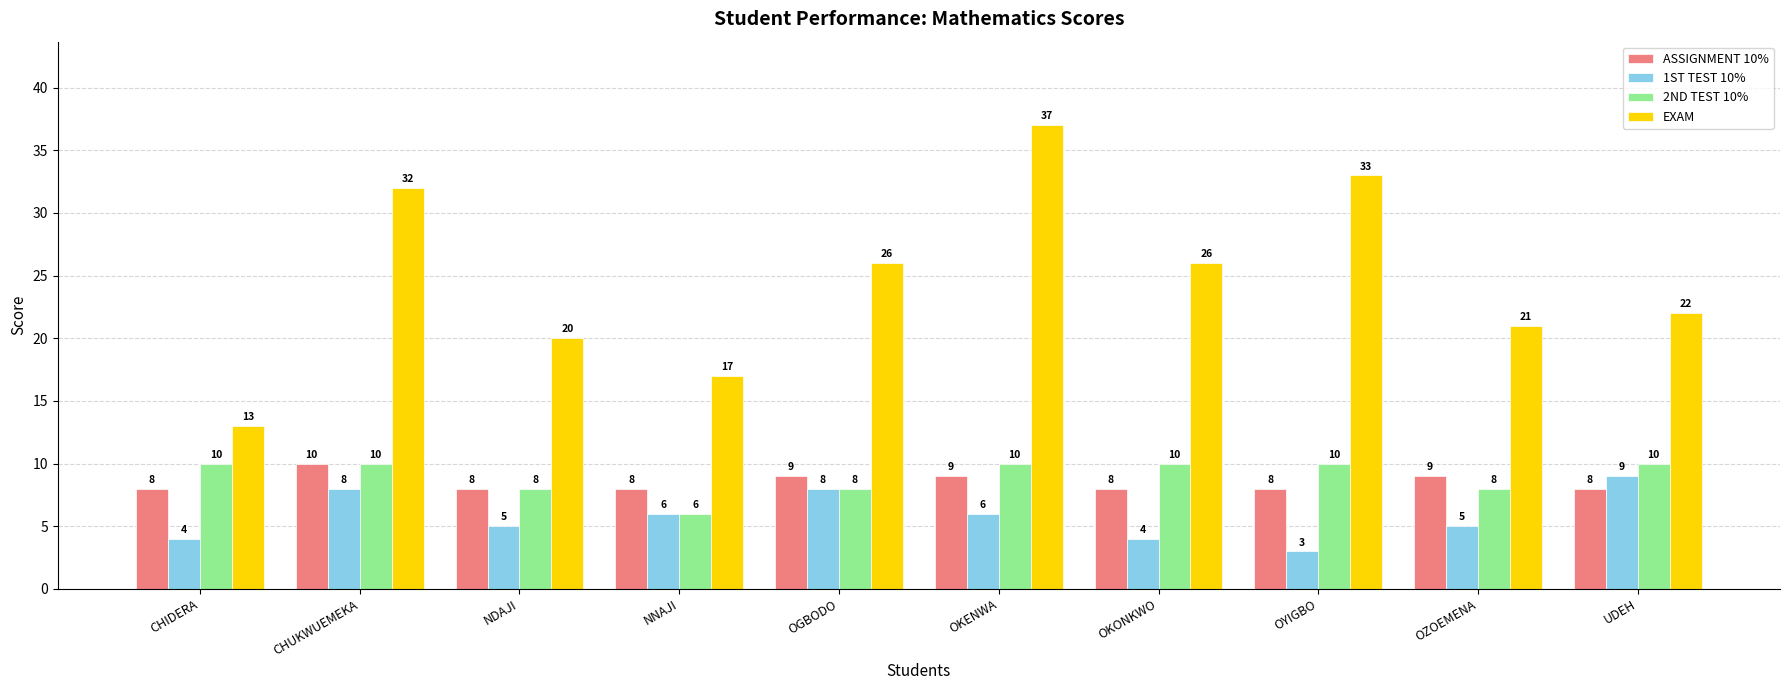

What is the minimum value for 1ST TEST 10%?

3